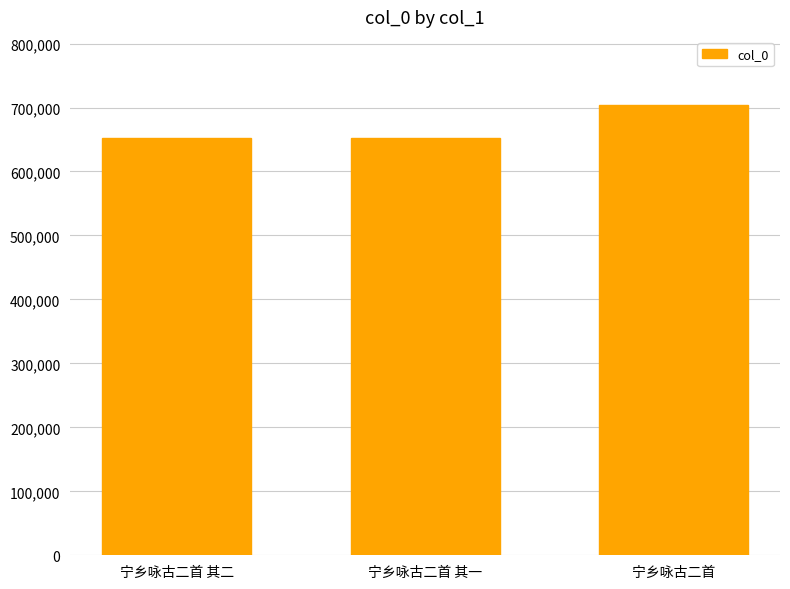

True or false: the data shows 171290 at 宁乡咏古二首 其二.

False